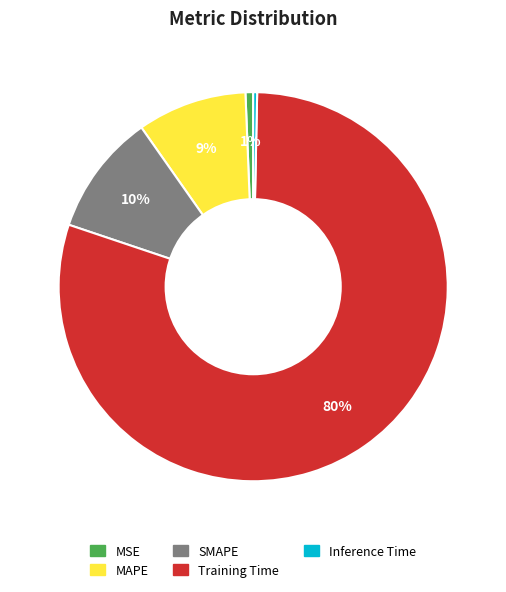

To the nearest percent, what is the difference between the Training Time and MSE slice percentages?

79%